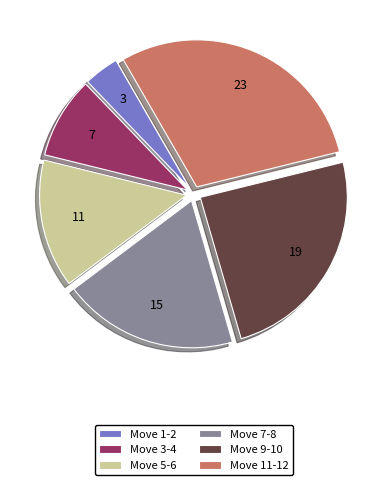

Does Move 9-10 account for over 50% of the chart?

No